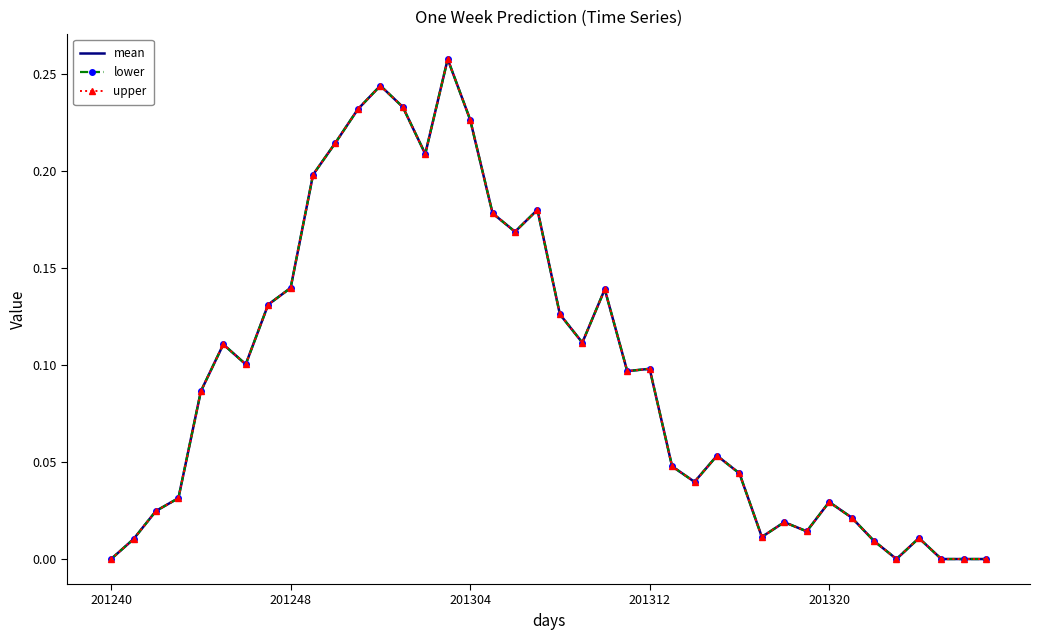

Rank the categories by lower value from highest to lowest.

15, 12, 13, 11, 16, 10, 14, 9, 19, 17, 18, 8, 22, 7, 20, 21, 5, 6, 24, 23, 201320, 27, 25, 28, 26, 201312, 32, 201304, 33, 30, 31, 29, 36, 201248, 34, 201240, 35, 37, 38, 39